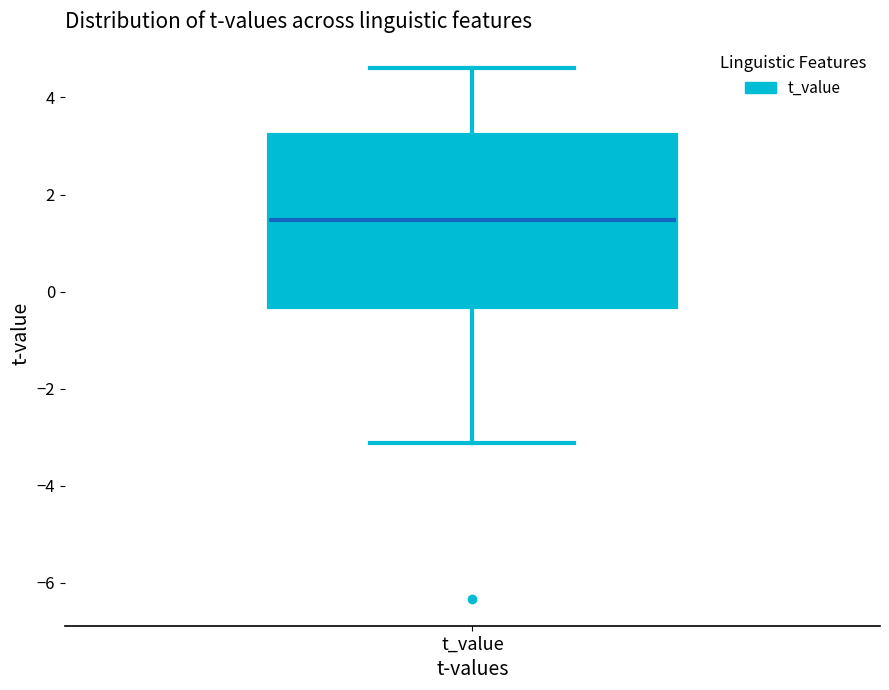

Read this box plot against the y-axis: the position of the median line, the range covered by the box, and the ends of both whiskers. The values are not printed on the chart, so give them approximately, as read against the axis.

median 1.4, box -0.4 to 3.2, whiskers -3.2 to 4.6